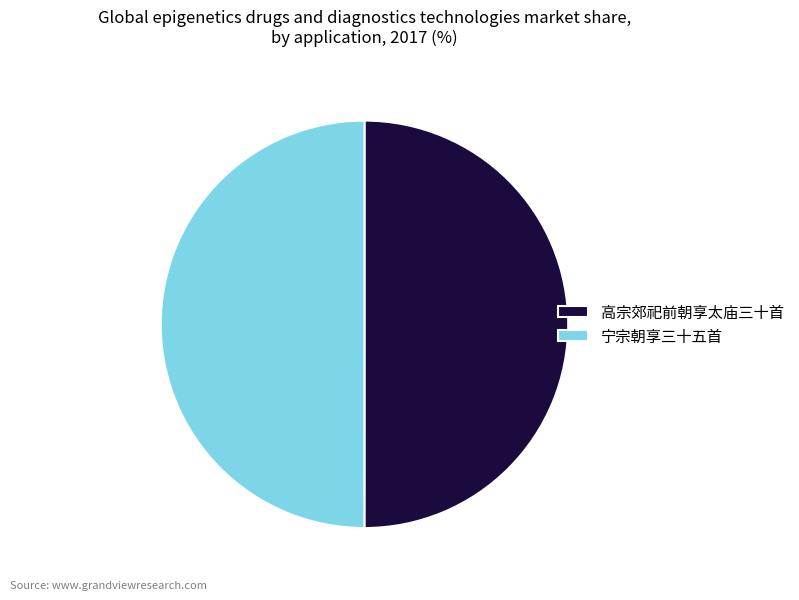

Do 宁宗朝享三十五首 and 高宗郊祀前朝享太庙三十首 together represent more than half of the pie?

Yes